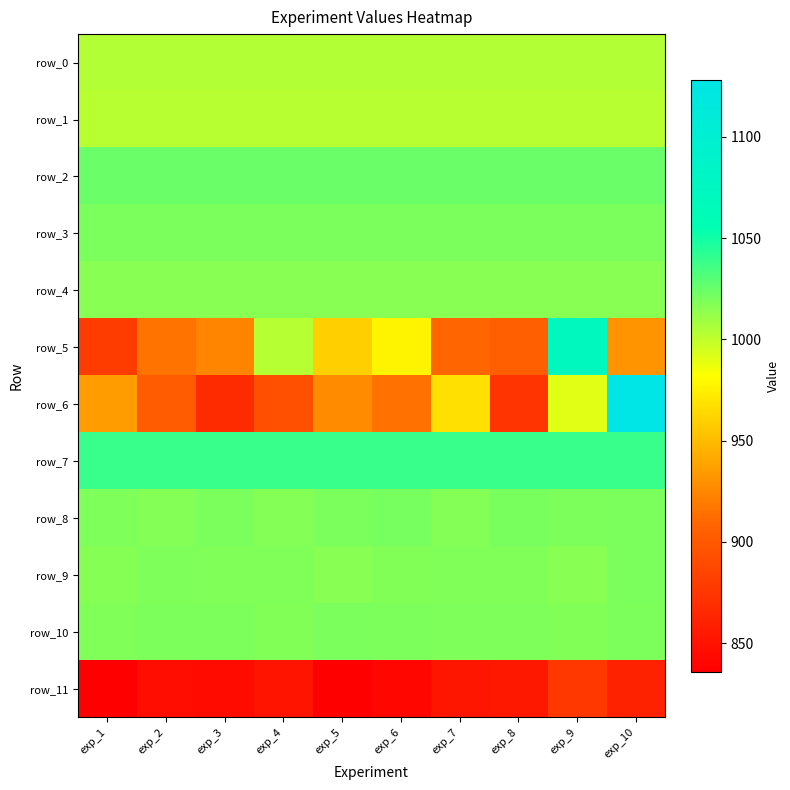

At exp_3, list the series in order from largest to smallest.

row_7, row_2, row_3, row_8, row_10, row_9, row_4, row_0, row_1, row_5, row_6, row_11